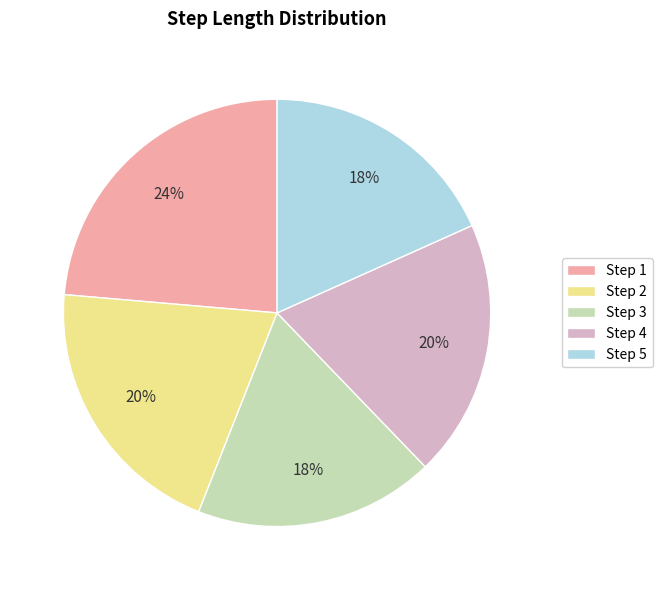

Is there a majority slice in this chart?

No